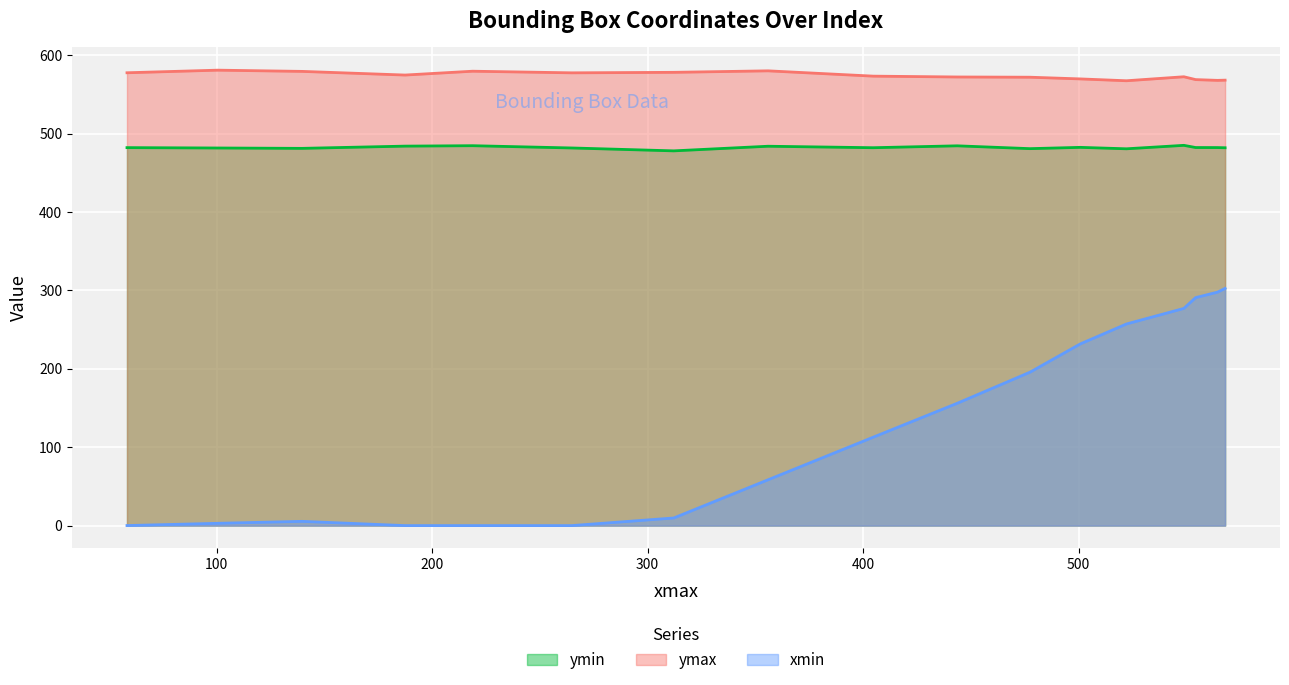

True or false: xmin and ymax cross at least once.

False